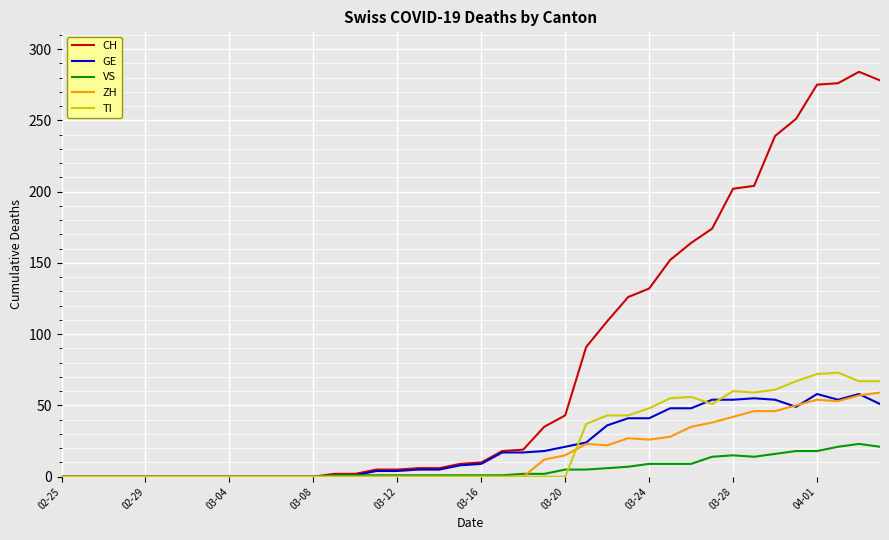

How many lines are shown in the chart?

5